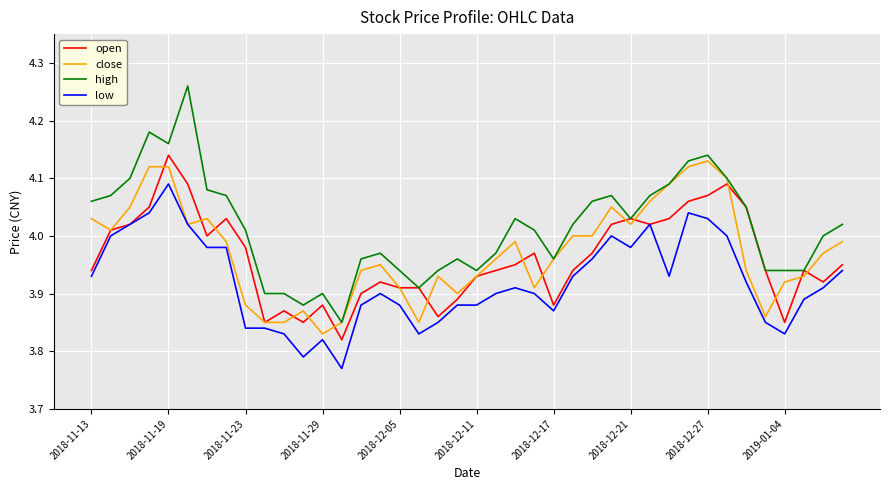

Which series has the largest range (max minus min)?

high